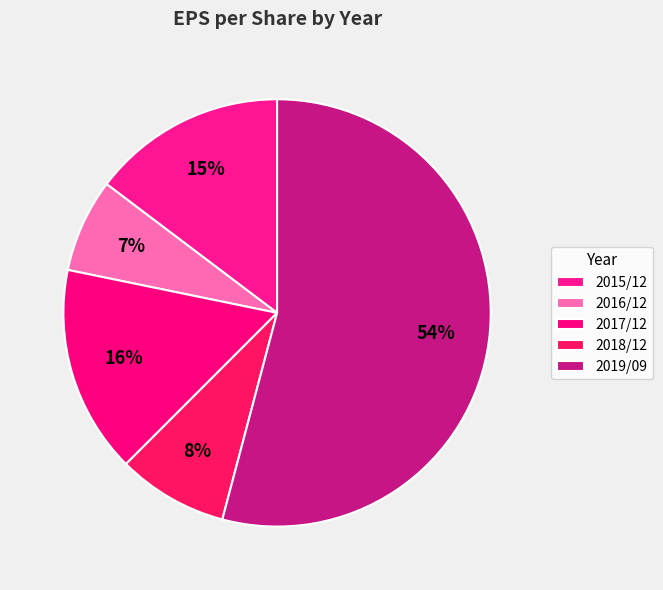

Combined, do 2018/12 and 2015/12 account for over 50%?

No